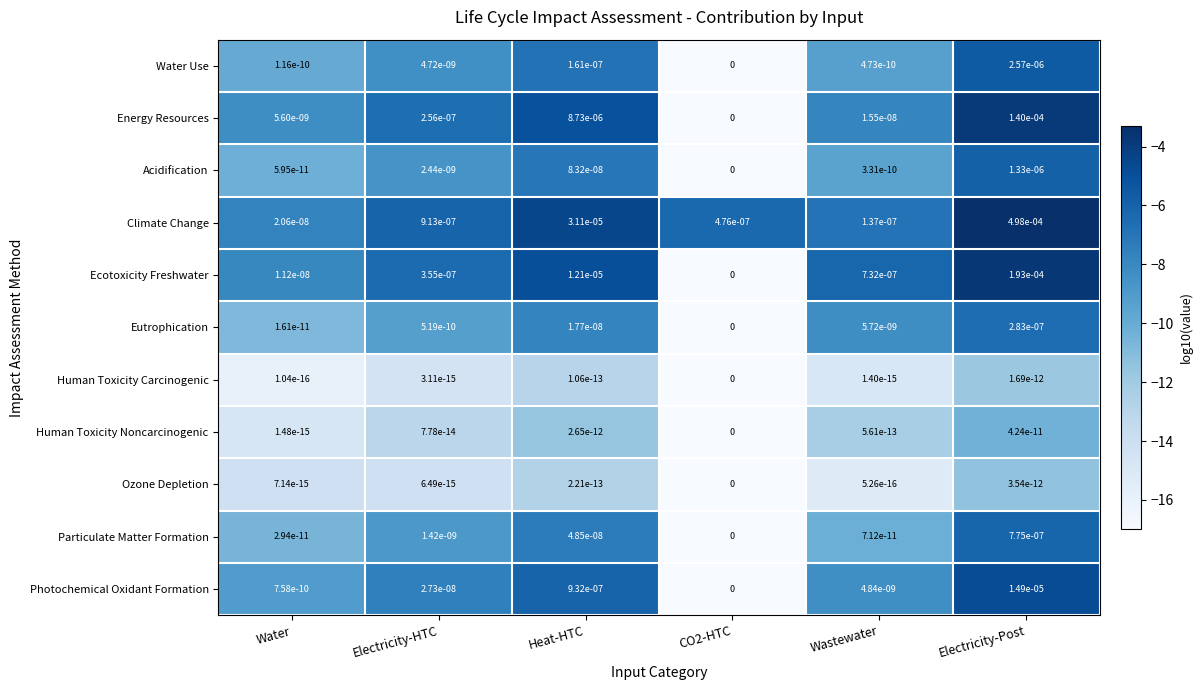

Is the value of Eutrophication at Water greater than the value of Ozone Depletion at Electricity-Post?

Yes